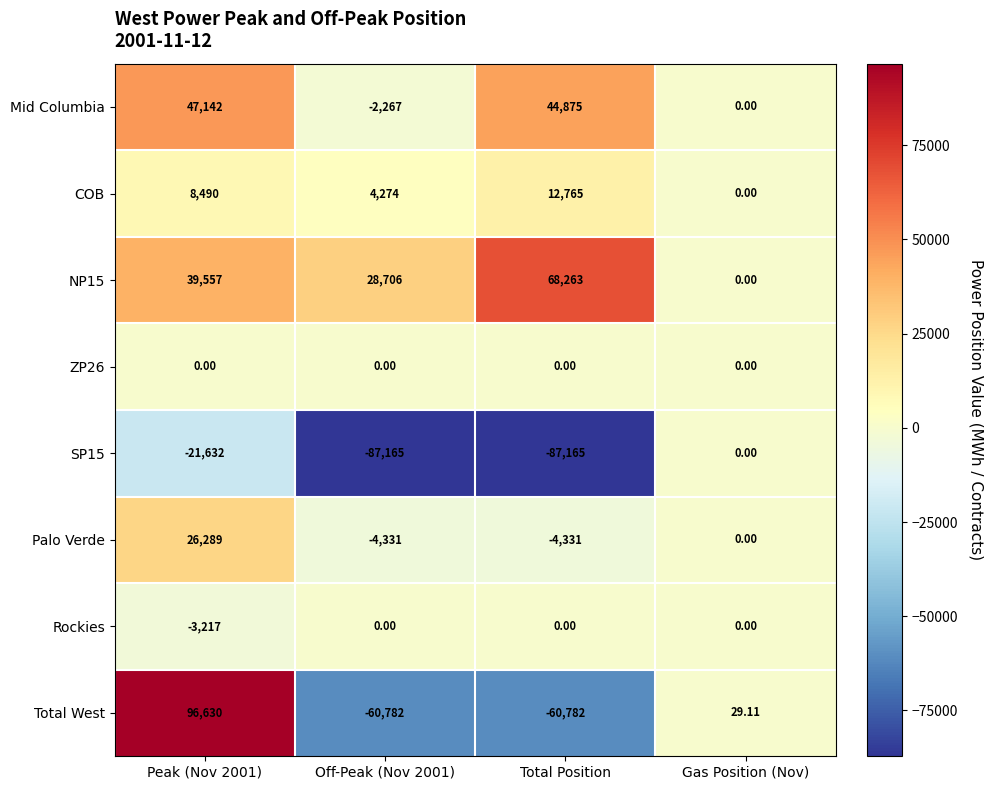

Which series has the largest total across all categories?

NP15